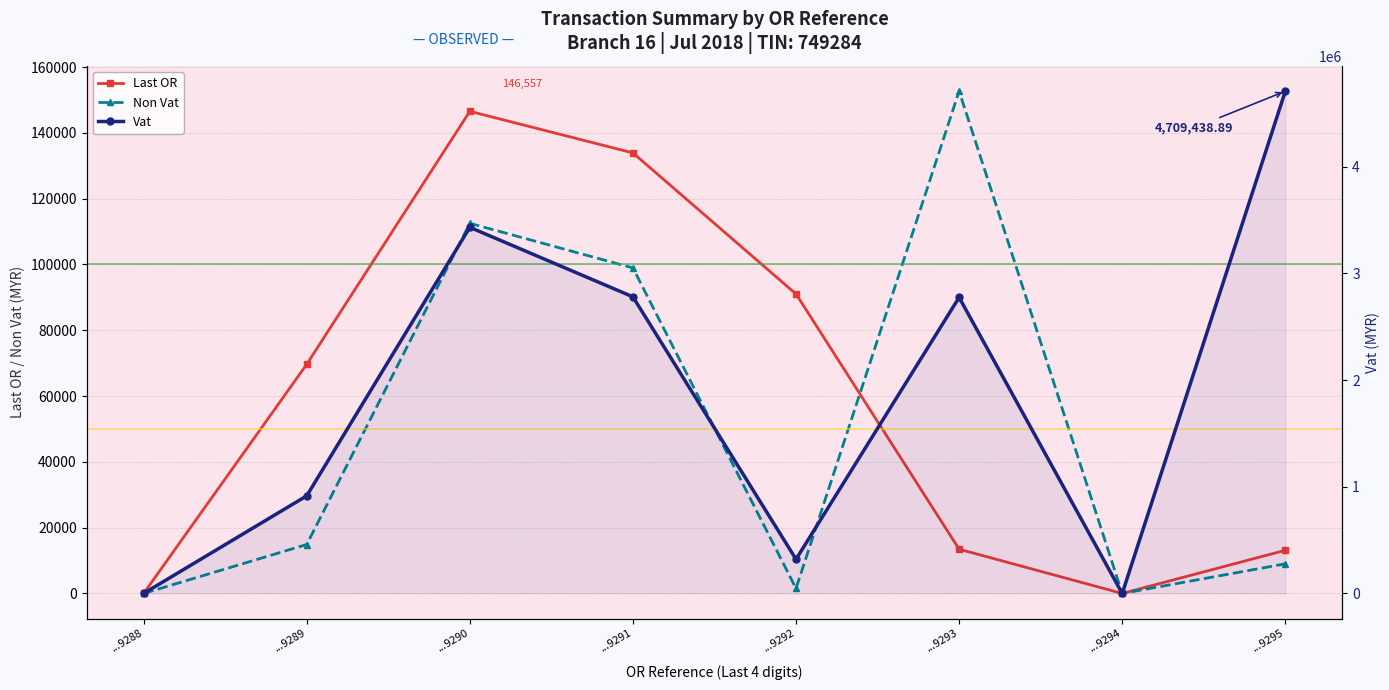

Reading left to right, transcribe all the data shown in this chart.

Last OR: ...9288=0.0	...9289=69654.0	...9290=146557.0	...9291=133908.0	...9292=91024.0	...9293=13449.0	...9294=0.0	...9295=13118.0
Non Vat: ...9288=0.0	...9289=14877.3	...9290=112511.1	...9291=98947.2	...9292=1531.4	...9293=152672.2	...9294=0.0	...9295=9005.0
Vat: ...9288=0.0	...9289=915348.2	...9290=3433046.4	...9291=2781215.9	...9292=320631.7	...9293=2775802.7	...9294=0.0	...9295=4709438.9